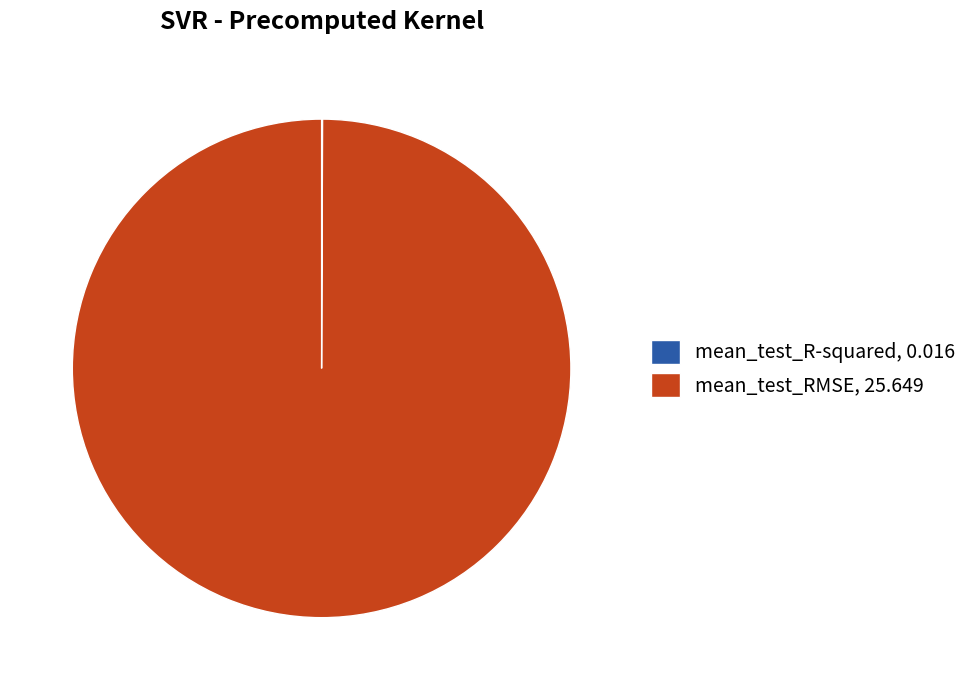

True or false: mean_test_RMSE, 25.649 accounts for 93% of the total.

False